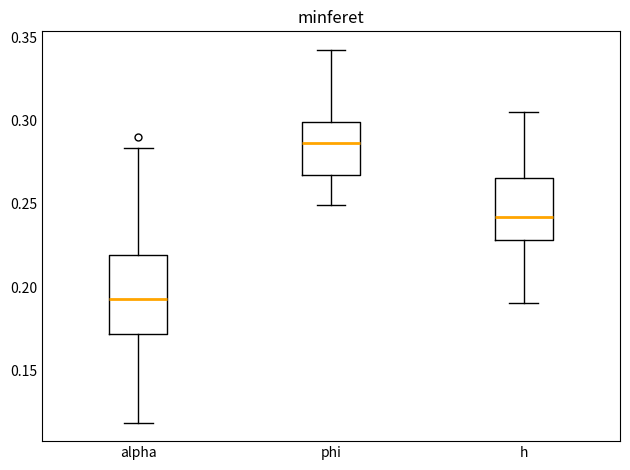

Which box has the lowest median line?

alpha